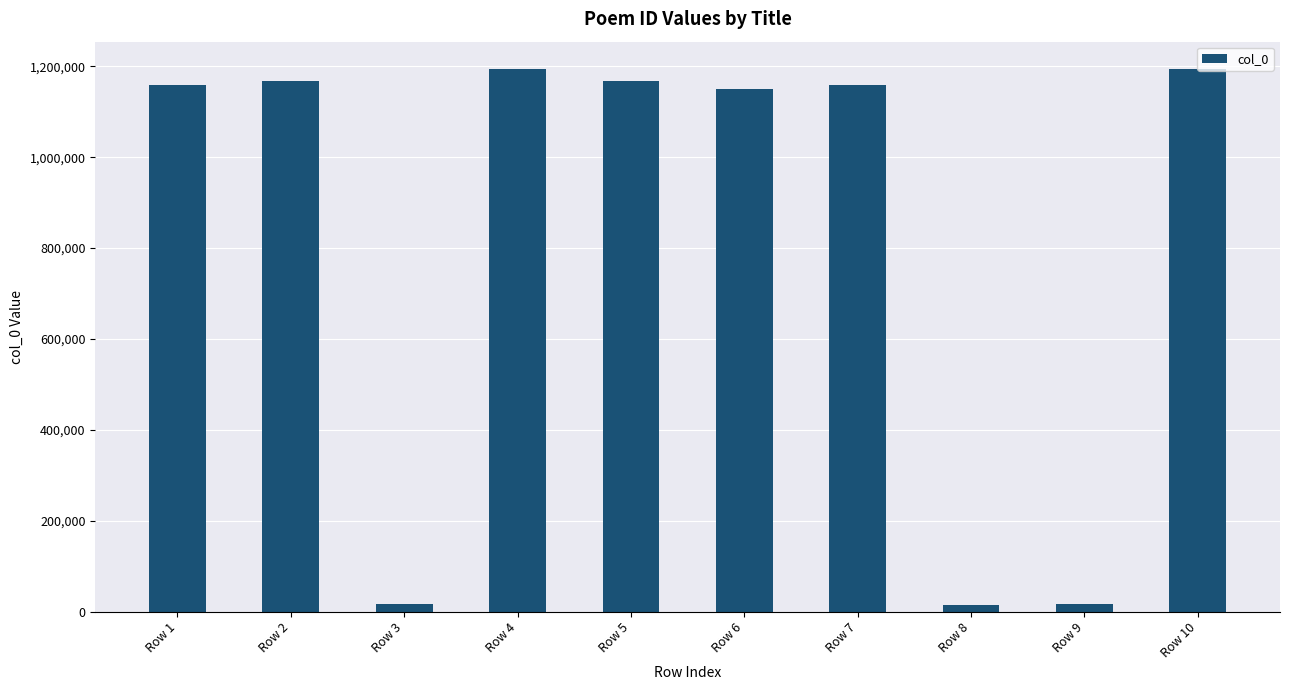

Is it true that the value at Row 8 is 15301?

True